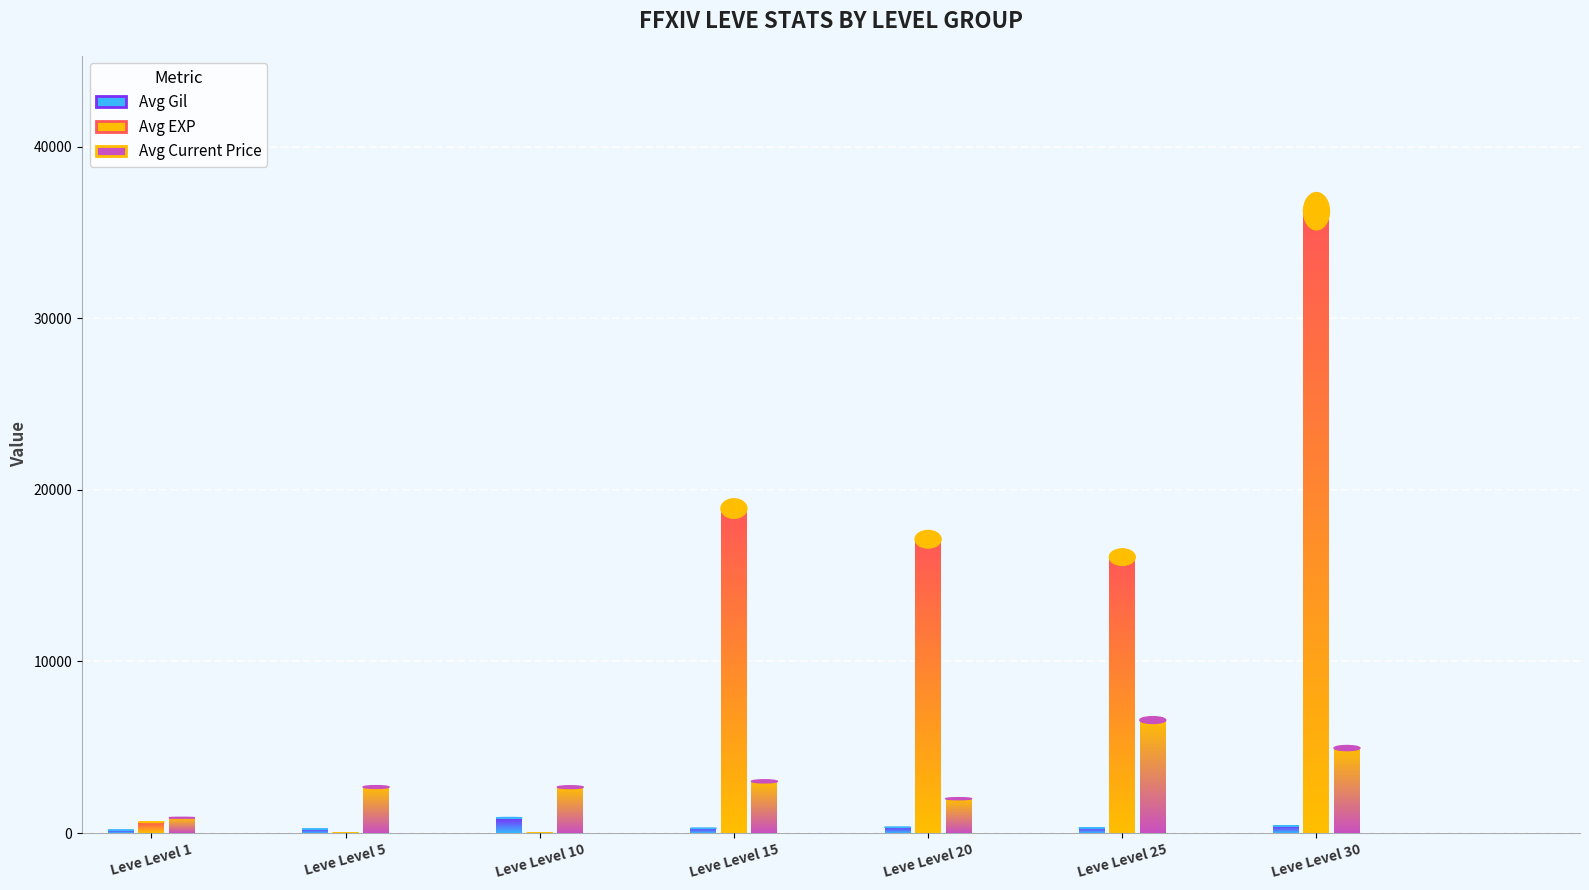

List the series in order of their peak value, lowest first.

Avg Gil, Avg Current Price, Avg EXP